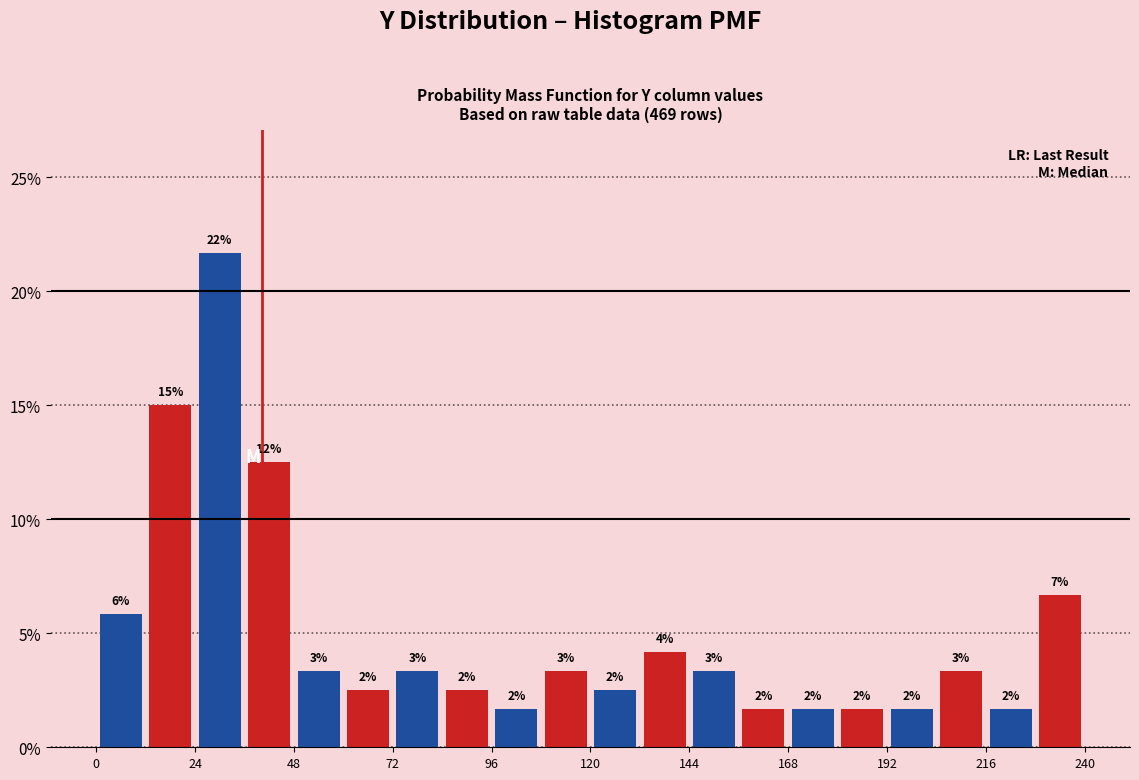

Around what value on the x-axis is the tallest bar? Give the approximate position of its centre, as read against the axis.

30